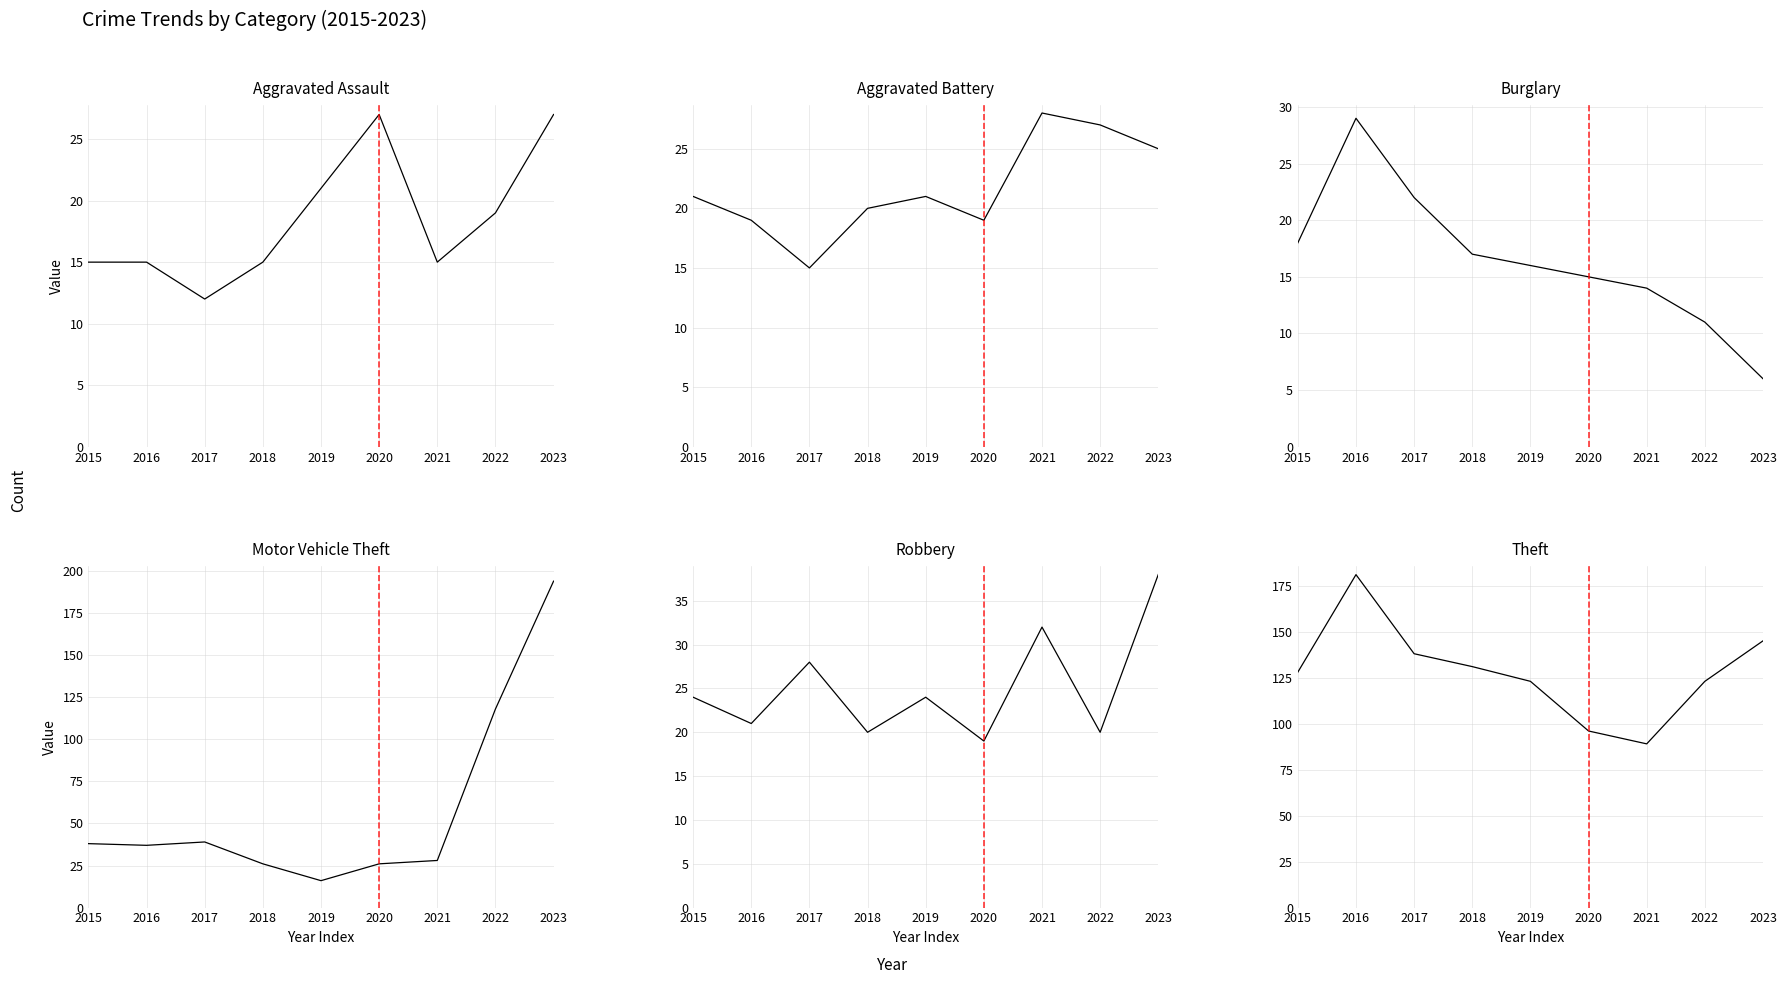

Reading right to left, list all the values displayed in this chart.

Aggravated Assault: 27	19	15	27	21	15	12	15	15
Aggravated Battery: 25	27	28	19	21	20	15	19	21
Burglary: 6	11	14	15	16	17	22	29	18
Motor Vehicle Theft: 194	118	28	26	16	26	39	37	38
Robbery: 38	20	32	19	24	20	28	21	24
Theft: 145	123	89	96	123	131	138	181	128